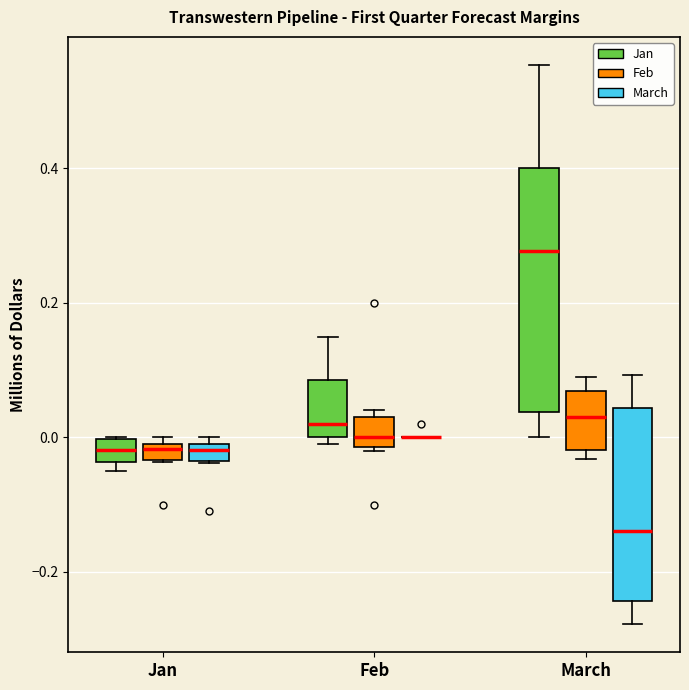

Where does the median line of the box for Jan (March) sit on the y-axis? The values are not printed on the chart, so give them approximately, as read against the axis.

-0.02